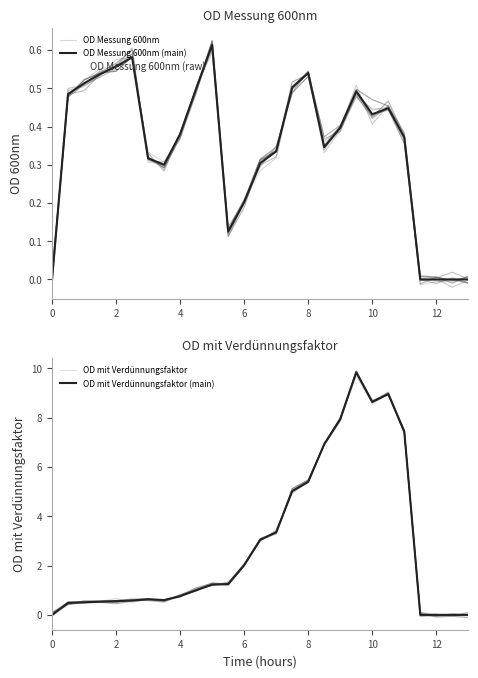

Reading left to right, extract all data points from this chart.

OD Messung 600nm: 0.0	0.5	0.5	0.6	0.6	0.6	0.3	0.3	0.4	0.5	0.6	0.1	0.2	0.3	0.3	0.5	0.5	0.3	0.4	0.5	0.4	0.4	0.4	-0.0	-0.0	0.0	-0.0
OD Messung 600nm (main): 0.0	0.5	0.5	0.5	0.6	0.6	0.3	0.3	0.4	0.5	0.6	0.1	0.2	0.3	0.3	0.5	0.5	0.3	0.4	0.5	0.4	0.4	0.4	0.0	0.0	0.0	0.0
OD mit Verdünnungsfaktor: -0.0	0.5	0.5	0.5	0.7	0.5	0.7	0.5	0.7	1.1	1.2	1.2	2.0	3.1	3.3	5.0	5.4	6.9	8.0	9.9	8.5	9.0	7.4	0.0	-0.0	-0.0	0.0
OD mit Verdünnungsfaktor (main): 0.0	0.5	0.5	0.5	0.6	0.6	0.6	0.6	0.8	1.0	1.2	1.2	2.0	3.0	3.4	5.0	5.4	6.9	7.9	9.8	8.6	9.0	7.4	0.0	0.0	0.0	0.0